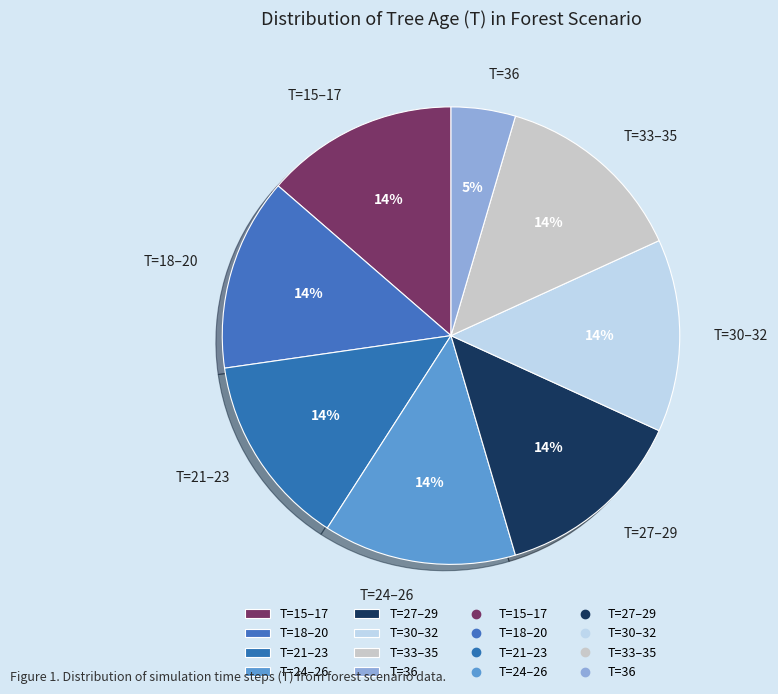

What is the ratio of the value at T=27–29 to the value at T=18–20?

1.0